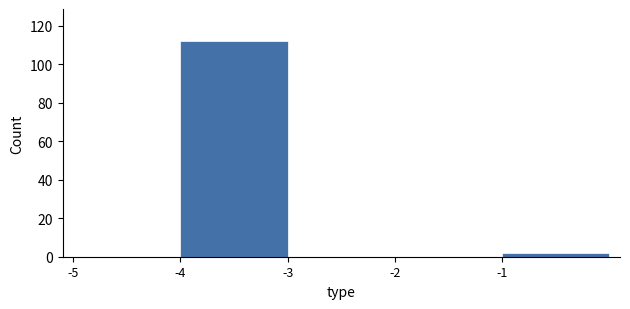

What is the height of the bar covering -1 to 0 on the x-axis? The values are not printed on the chart, so give them approximately, as read against the axis.

2